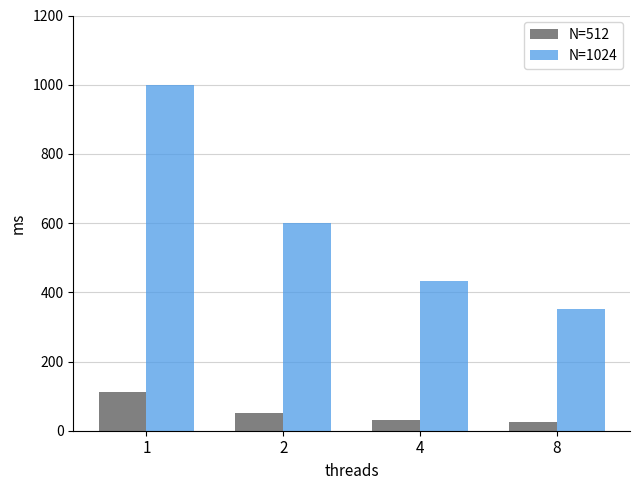

What is the value of the N=512 bar at the 4th from the left?

25